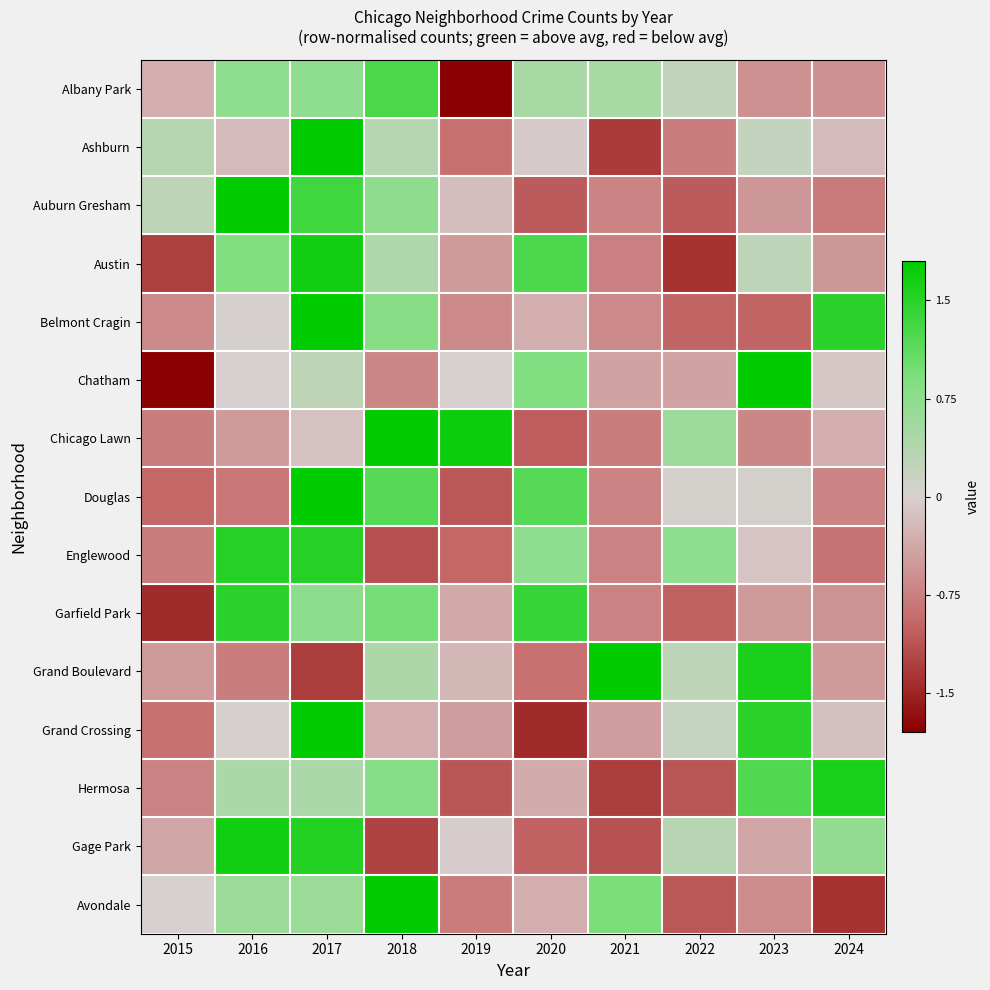

At how many categories does at least one series exceed 1?

8